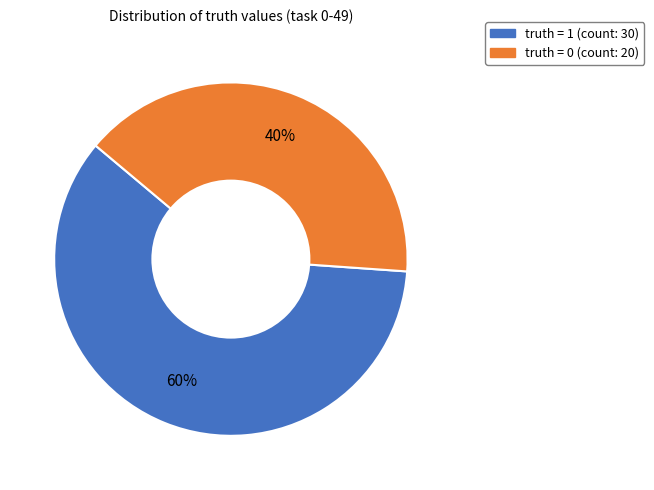

To the nearest percent, what is the difference between the largest and smallest slice percentages?

20%